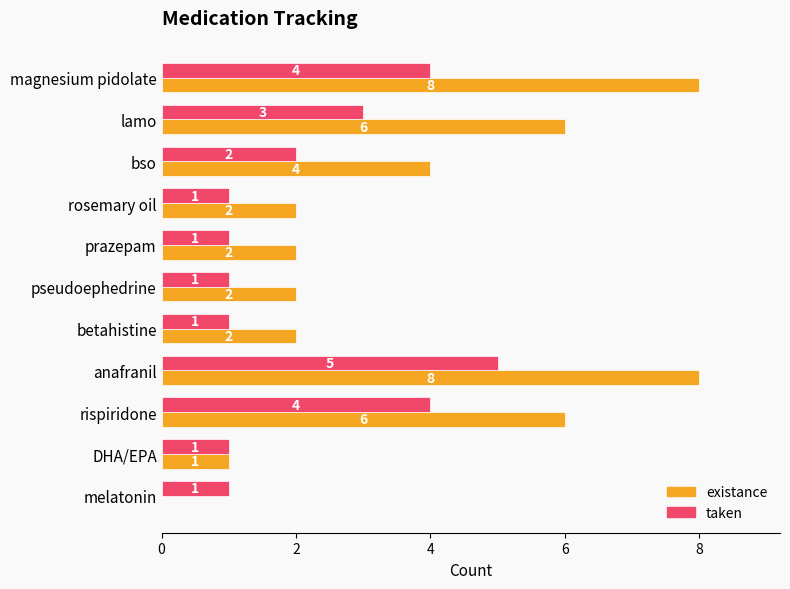

At which category is the sum across all series the highest?

anafranil